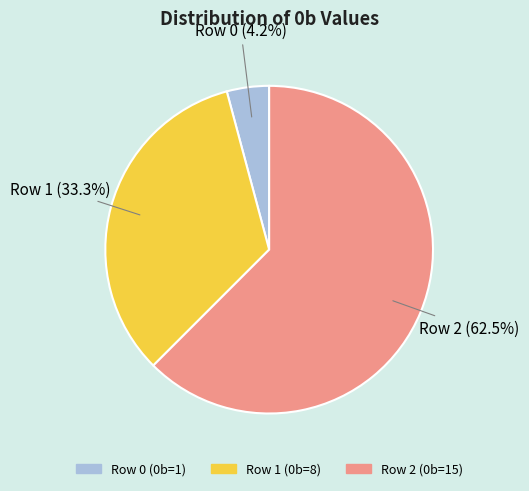

To the nearest percent, what is the combined percentage of Row 1 (0b=8) and Row 2 (0b=15)?

96%